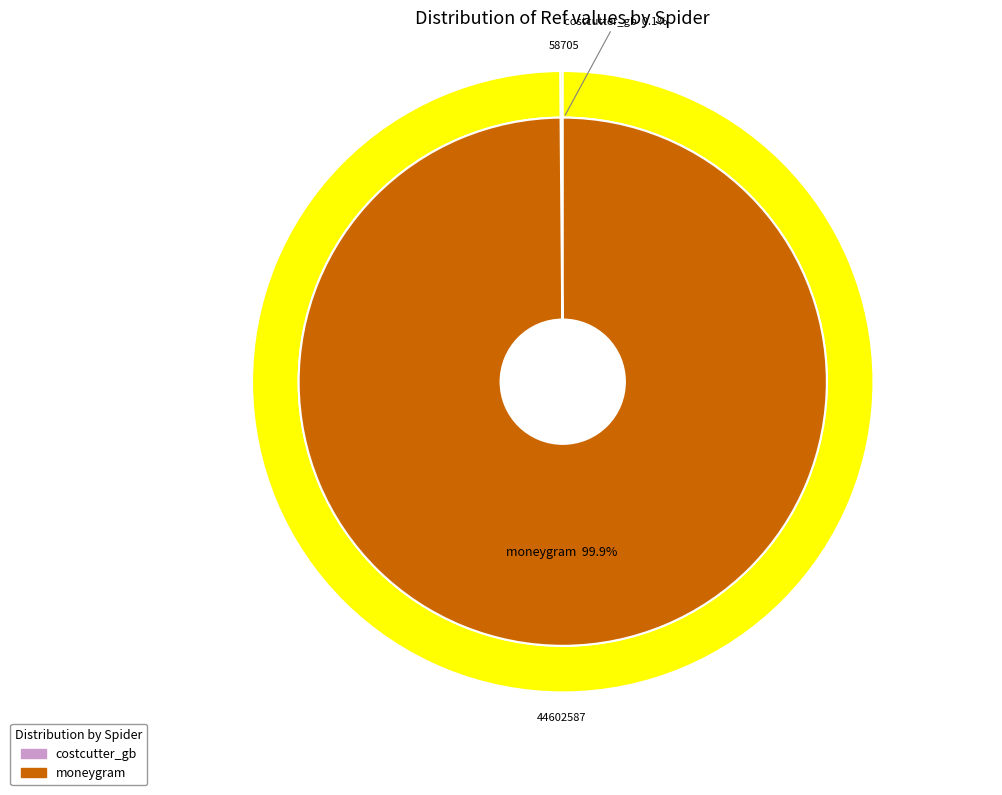

Count the number of slices in the pie.

2